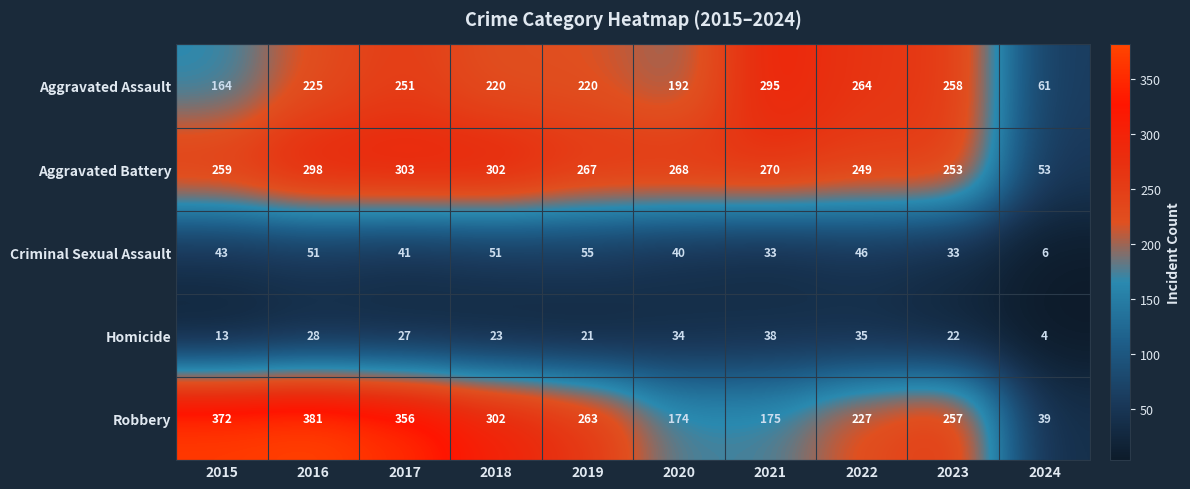

How many series are shown in this chart?

5